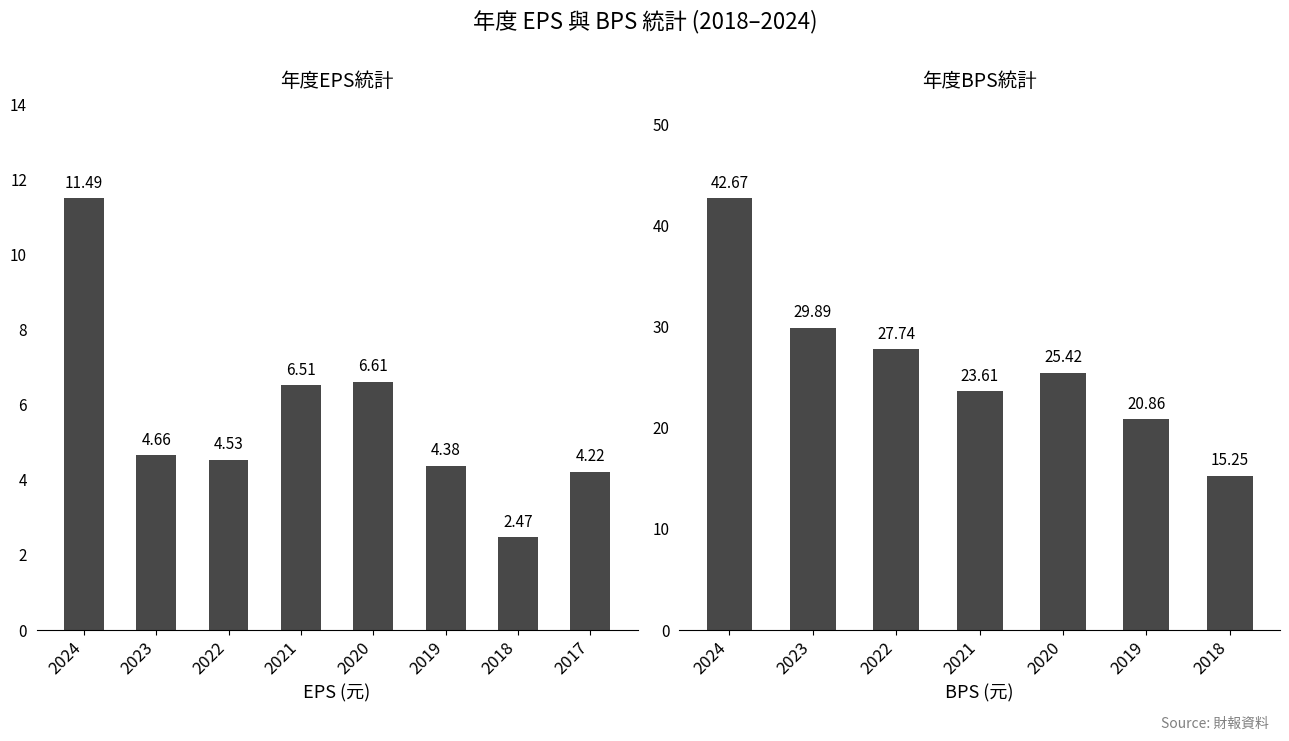

Which category has the lowest value across all series?

2018